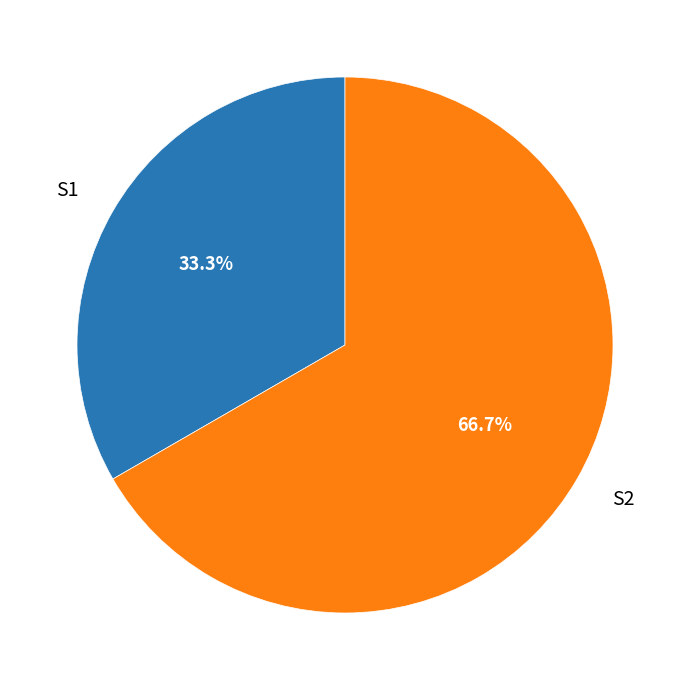

Is S1 the majority of the pie?

No